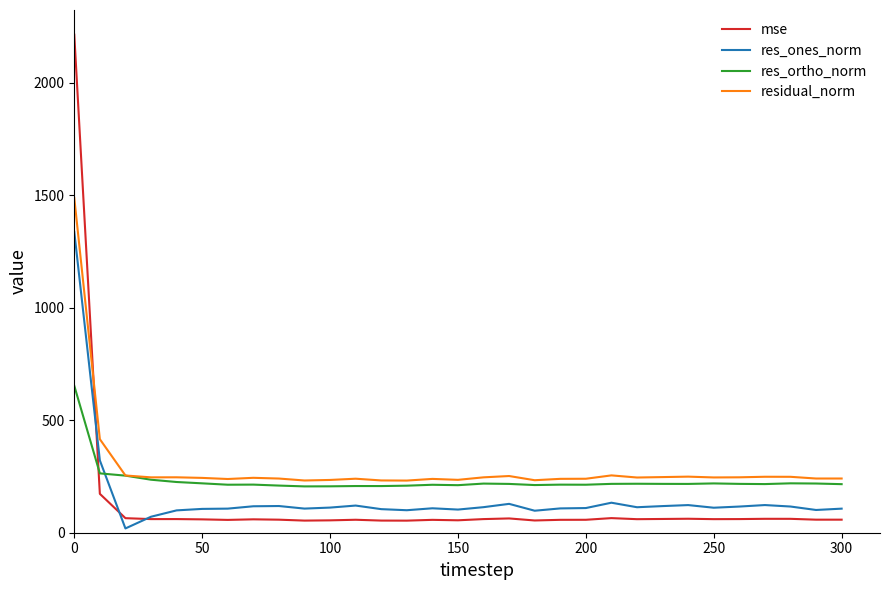

Rank the series by their maximum value, from lowest to highest.

res_ortho_norm, res_ones_norm, residual_norm, mse